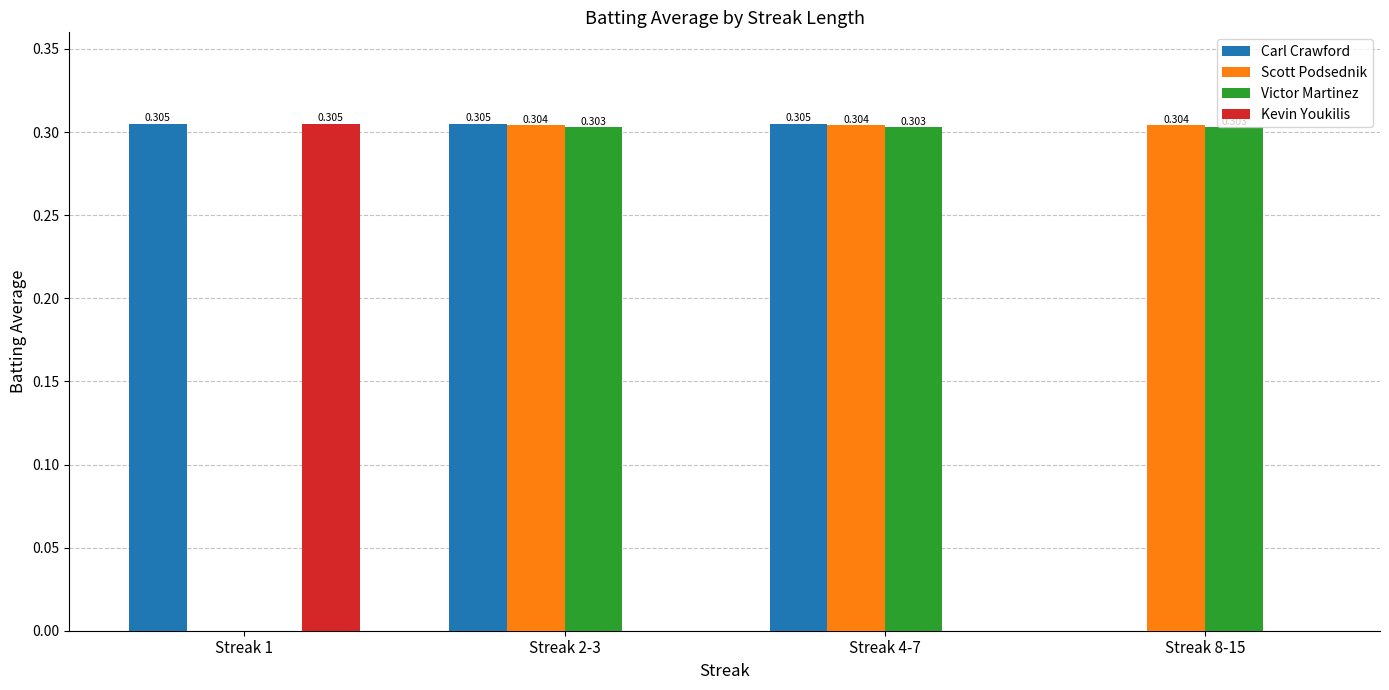

Which series has the largest total across all categories?

Carl Crawford